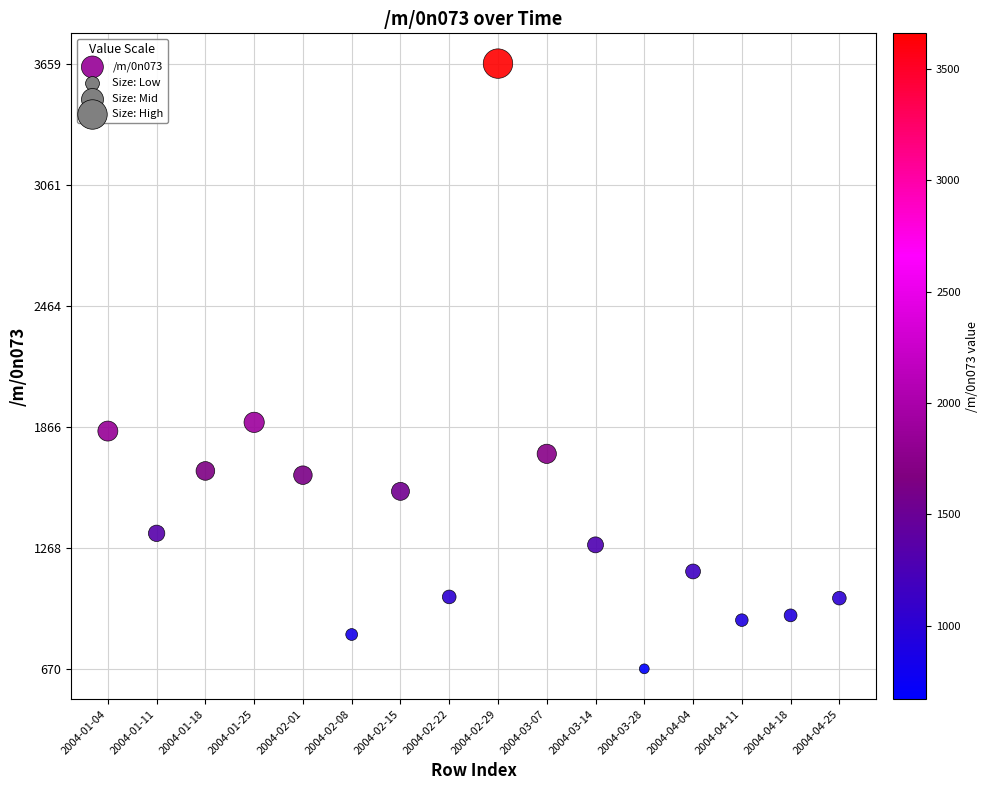

What is the range of Y values (max minus min)?

2989.0